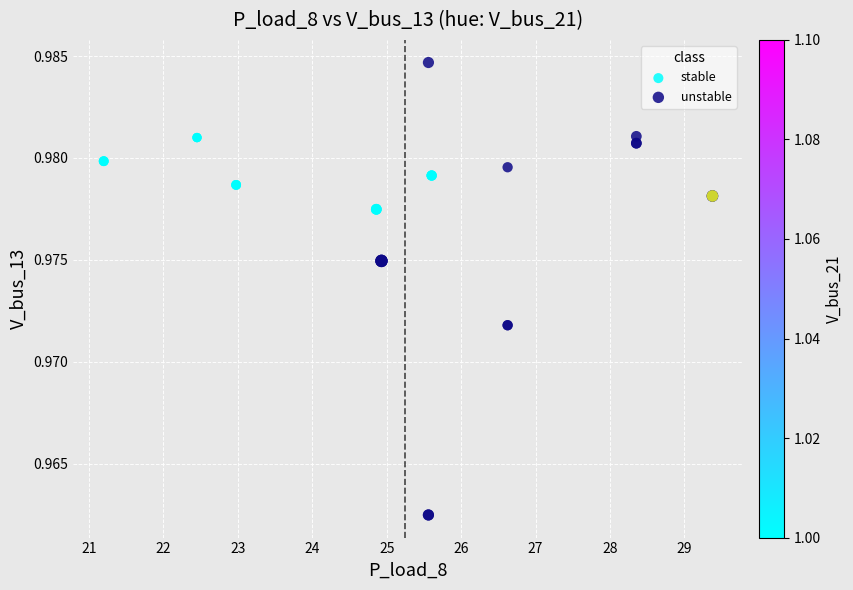

Which series contains the lowest Y value?

unstable